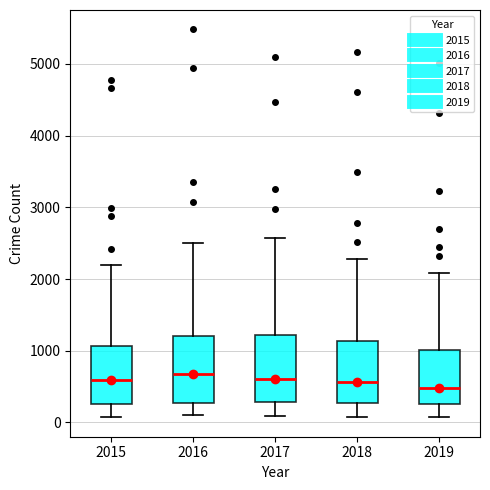

Reading left to right, read every box against the y-axis: the position of its median line, the range the box covers, and the ends of its whiskers. The values are not printed on the chart, so give them approximately, as read against the axis.

2015: median 600, box 300 to 1100, whiskers 100 to 2200
2016: median 700, box 300 to 1200, whiskers 100 to 2500
2017: median 600, box 300 to 1200, whiskers 100 to 2600
2018: median 600, box 300 to 1100, whiskers 100 to 2300
2019: median 500, box 300 to 1000, whiskers 100 to 2100